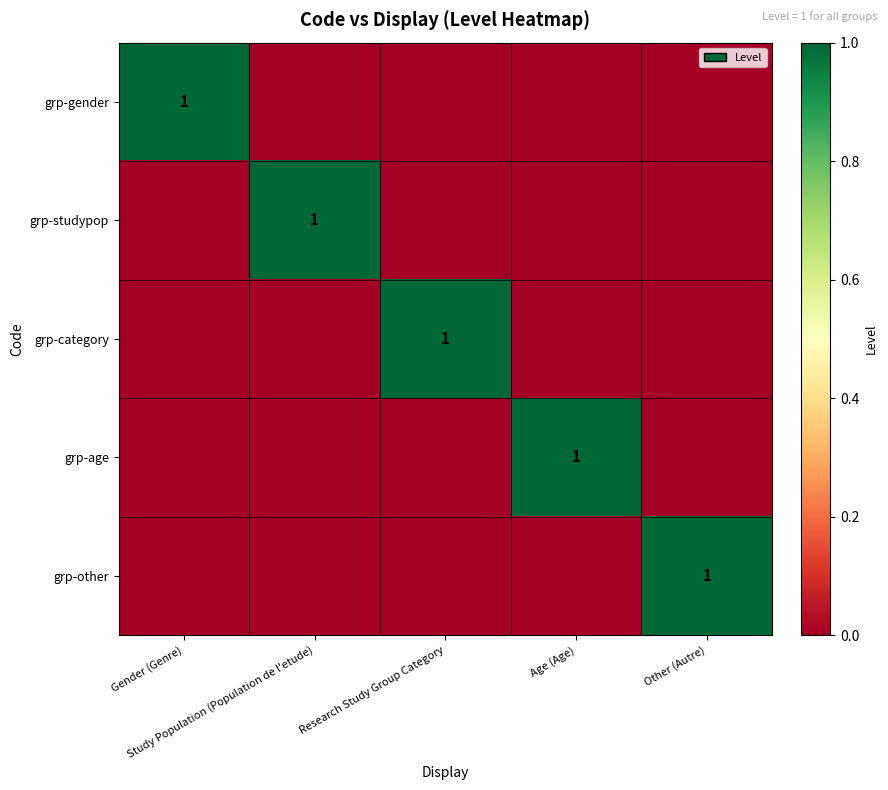

How many data points in grp-gender are above 0?

1